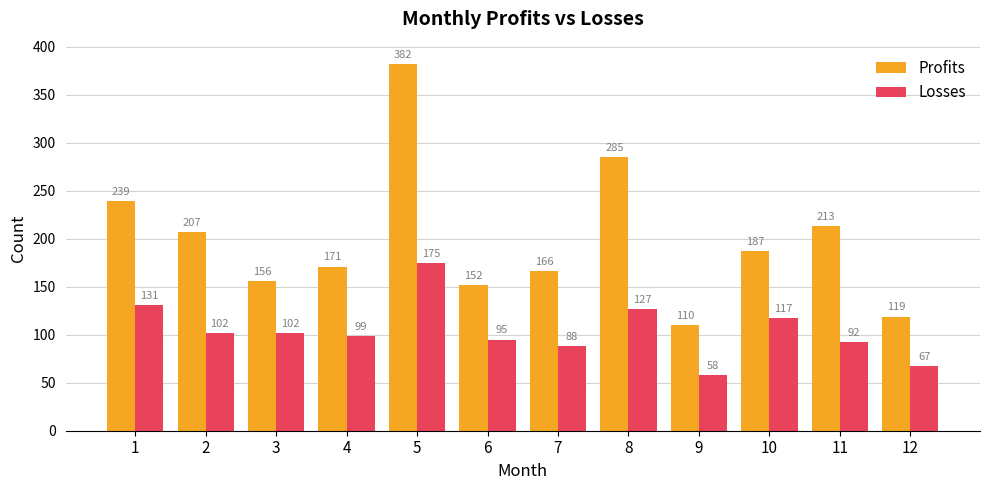

Rank the series by their maximum value, from lowest to highest.

Losses, Profits